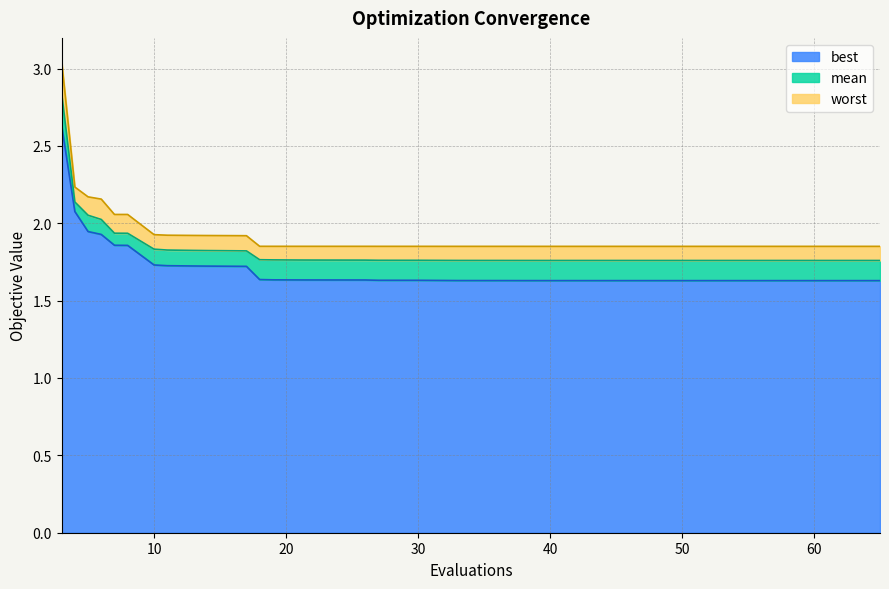

True or false: best has a value of 1.7 at 10.

True